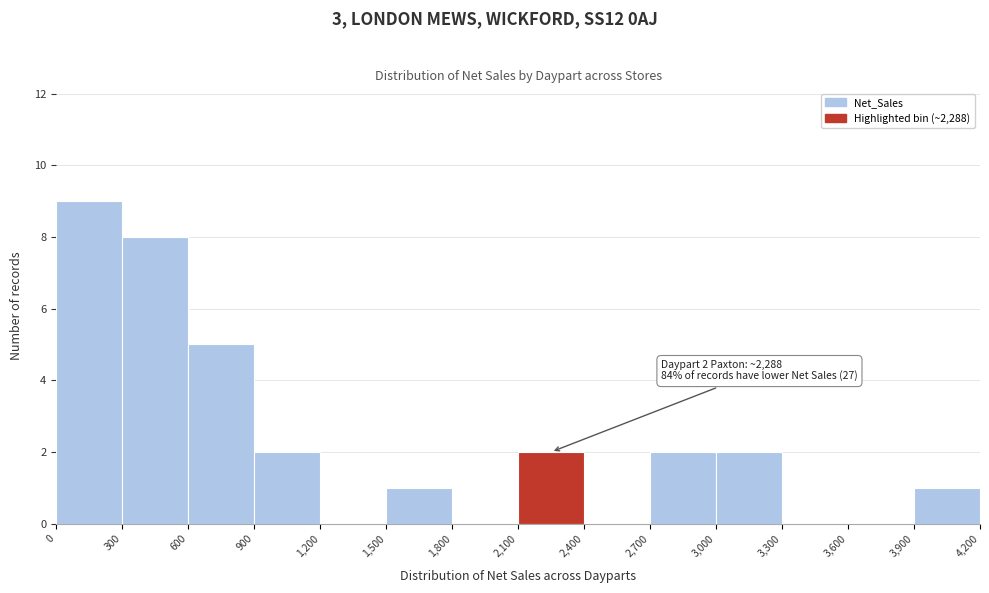

Over which range of the x-axis is the bar tallest?

0 to 300